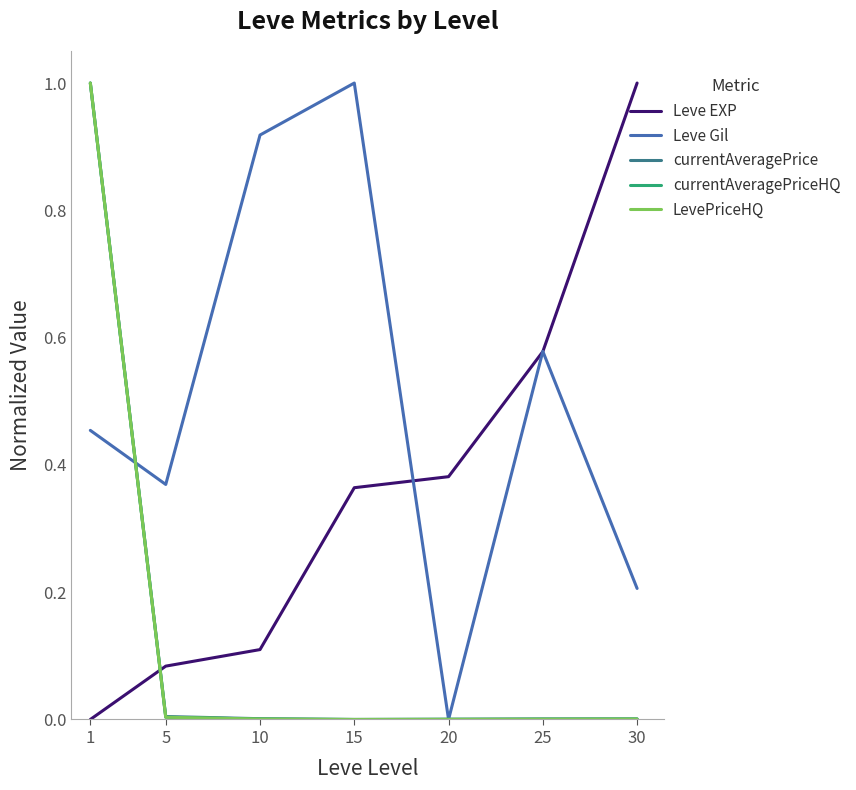

Does the chart display data point markers on the line(s)?

No